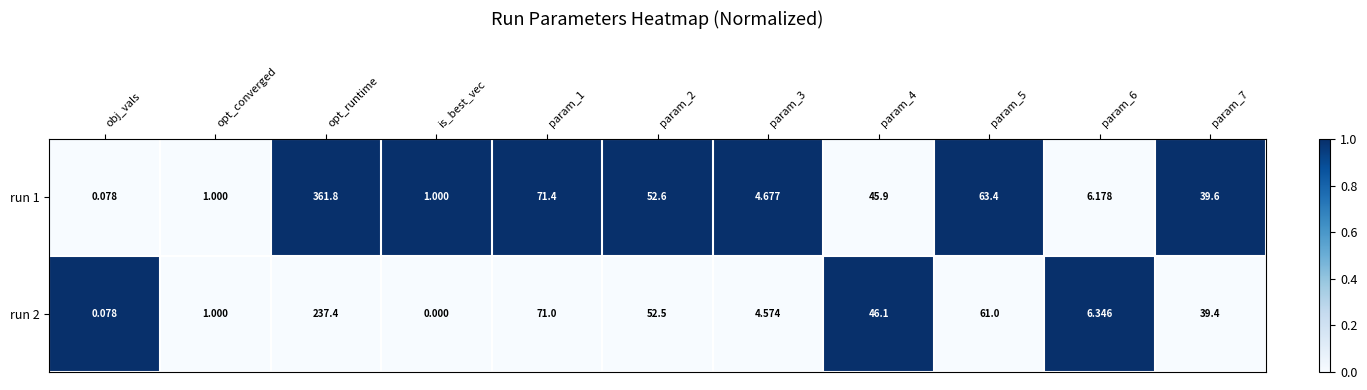

Is the value of run 2 at param_2 greater than the value of run 1 at param_1?

No